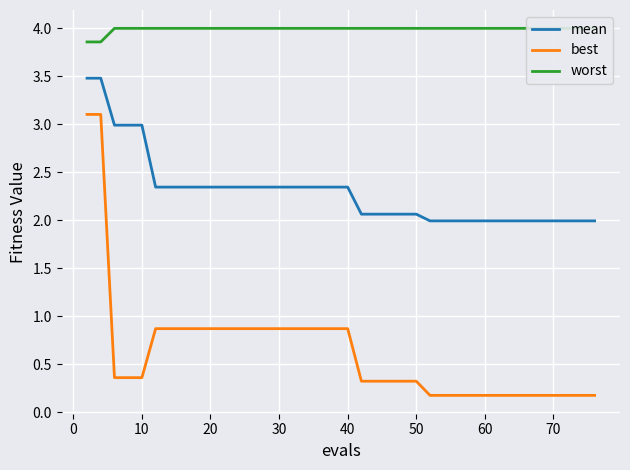

Which series has the largest range (max minus min)?

best